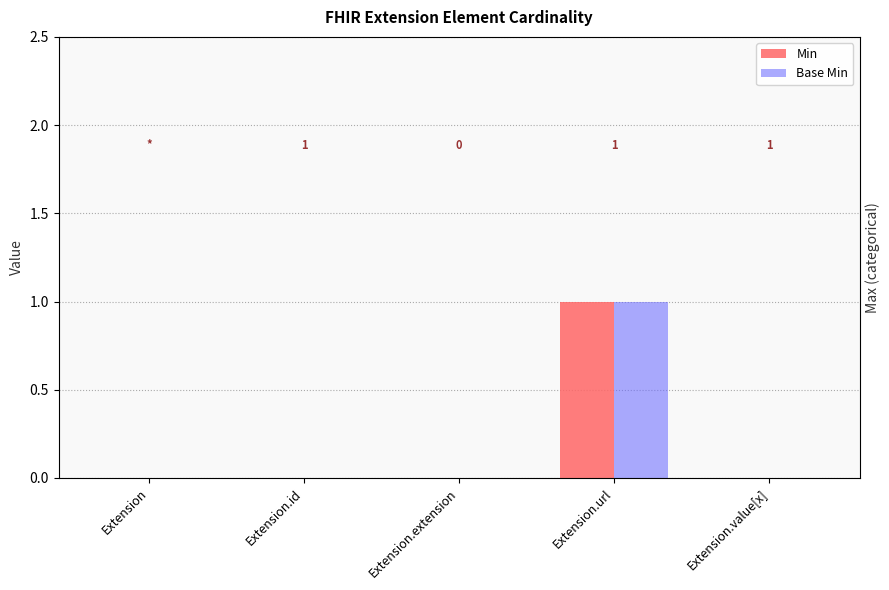

The Min series shows 0 at Extension.extension. True or false?

True